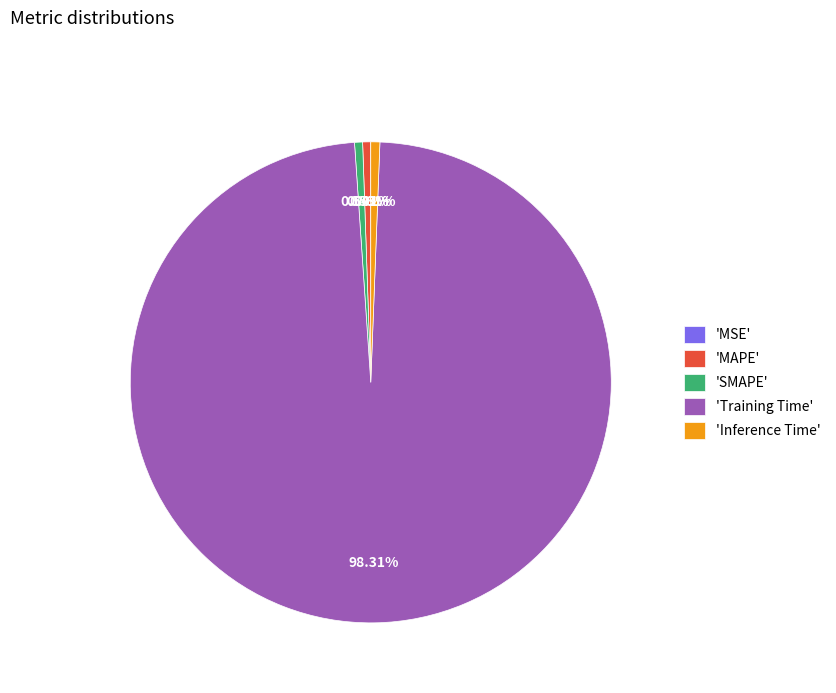

Is there a majority slice in this chart?

Yes